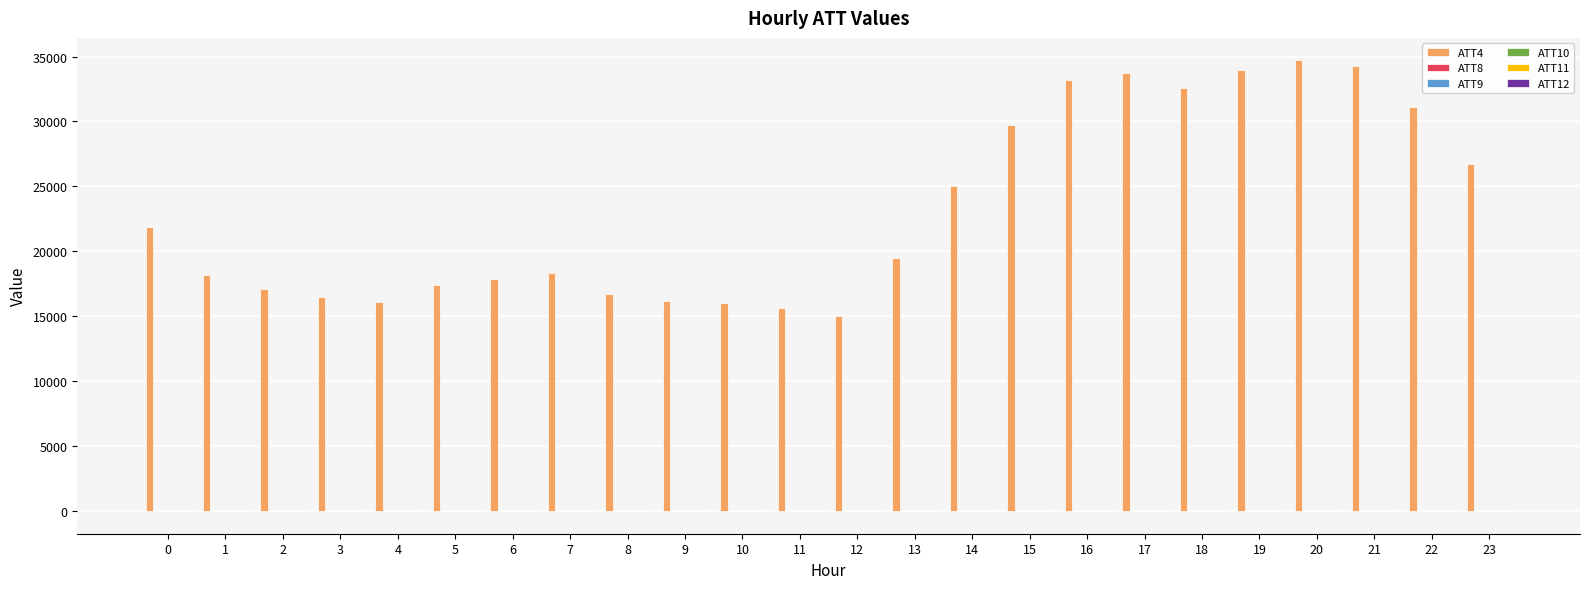

What is the greatest value displayed?

34700.0